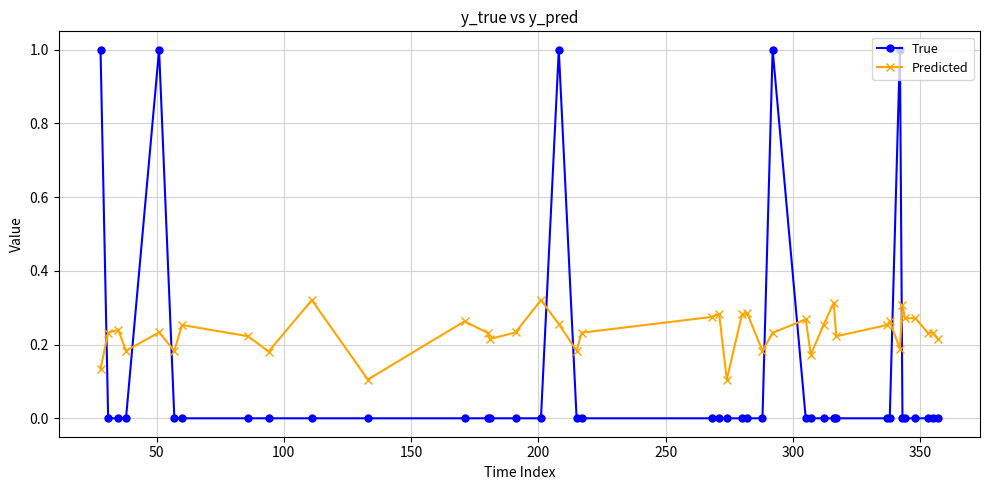

Which series has the largest range (max minus min)?

True